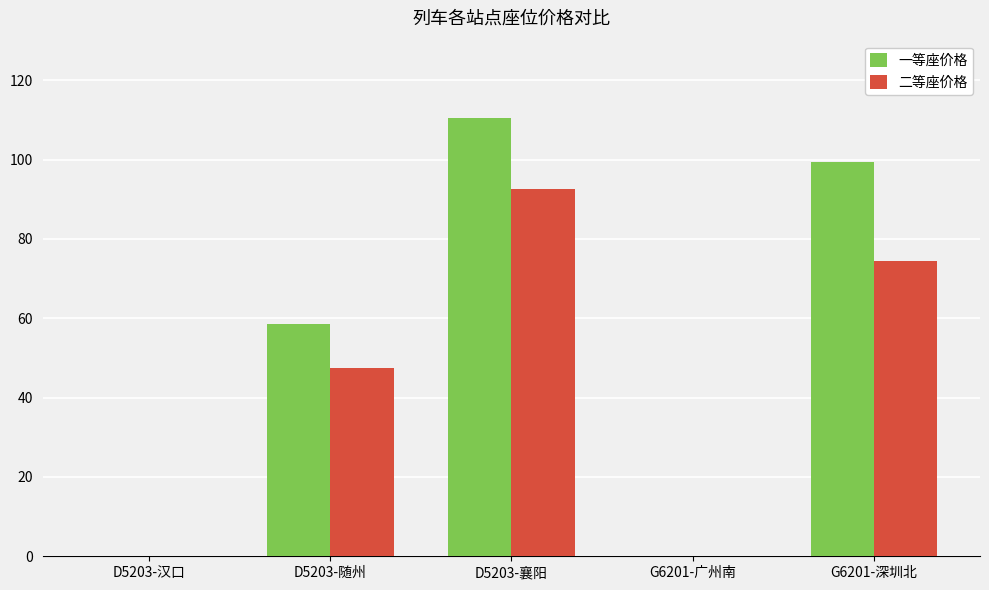

What is the sum of all 一等座价格 values?

268.5